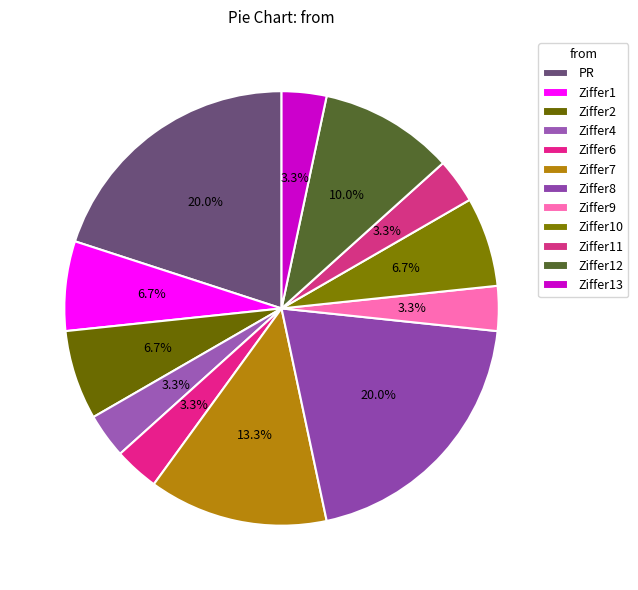

How many segments does this pie chart have?

12